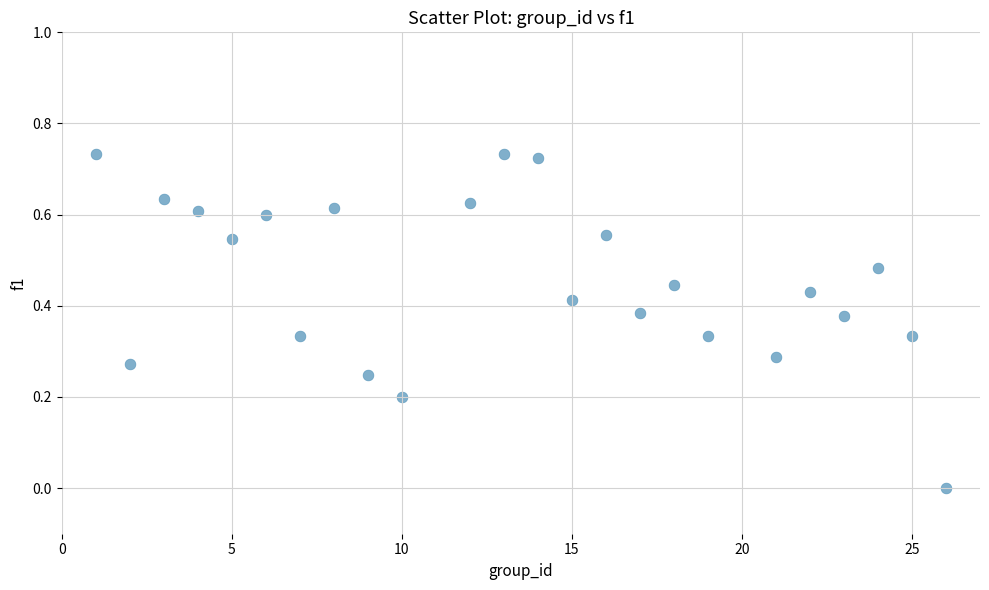

What is the range of X values (max minus min)?

25.0